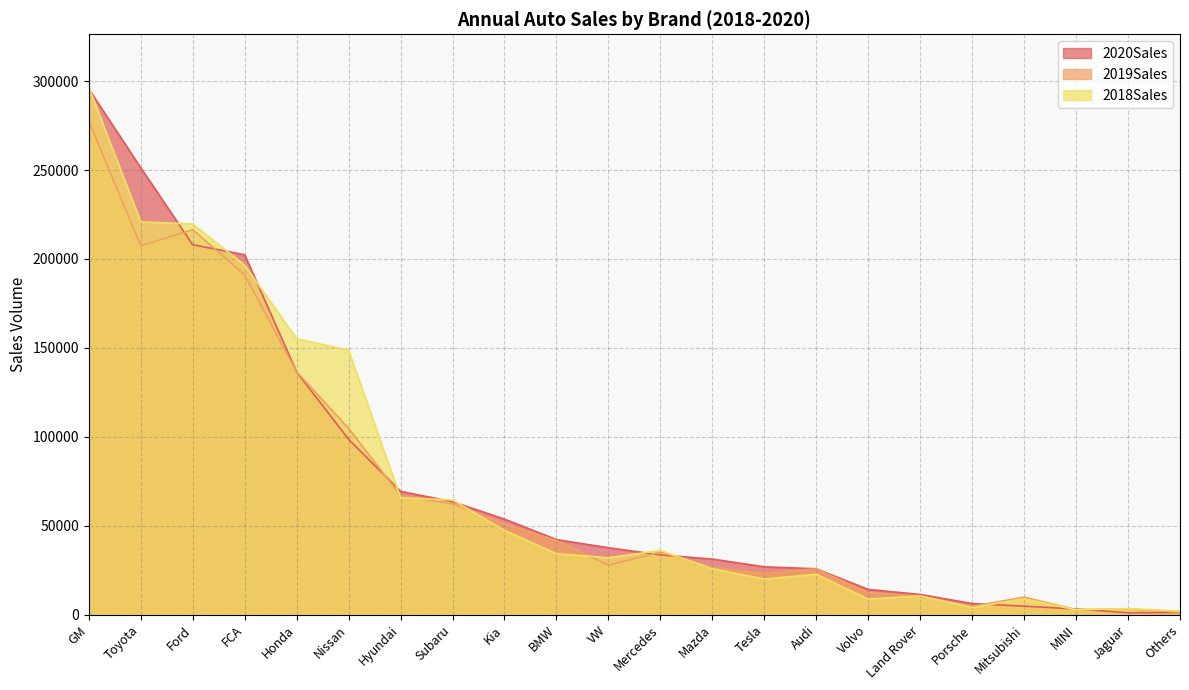

What is the label of the 15th point from the left?

Audi